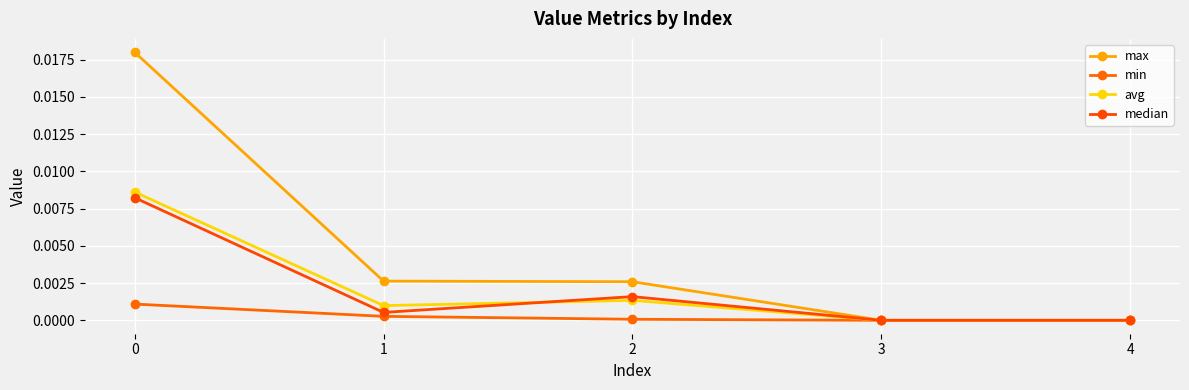

In median, how many points are higher than both neighbors (excluding endpoints)?

1